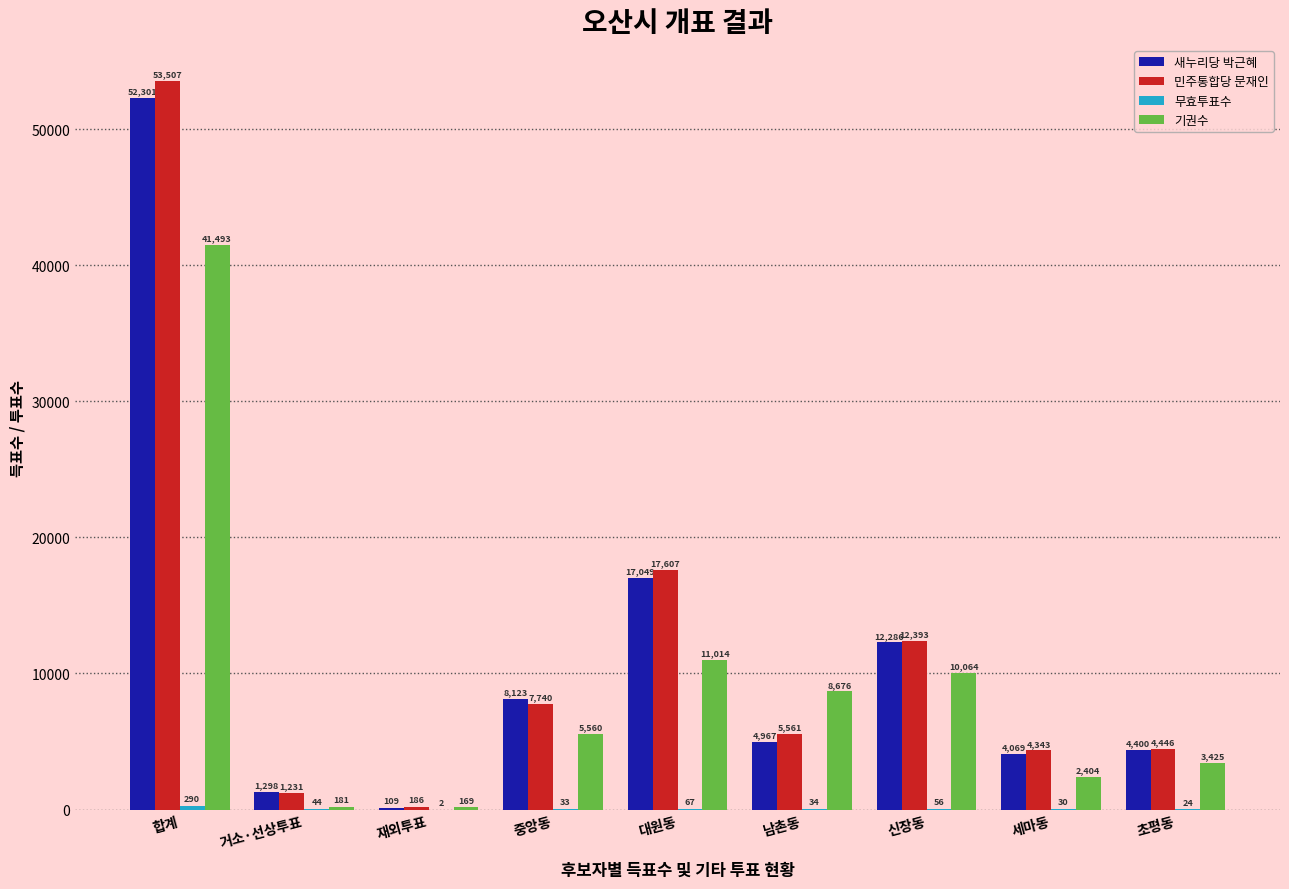

Is the value of 새누리당 박근혜 at 초평동 greater than the value of 기권수 at 세마동?

Yes